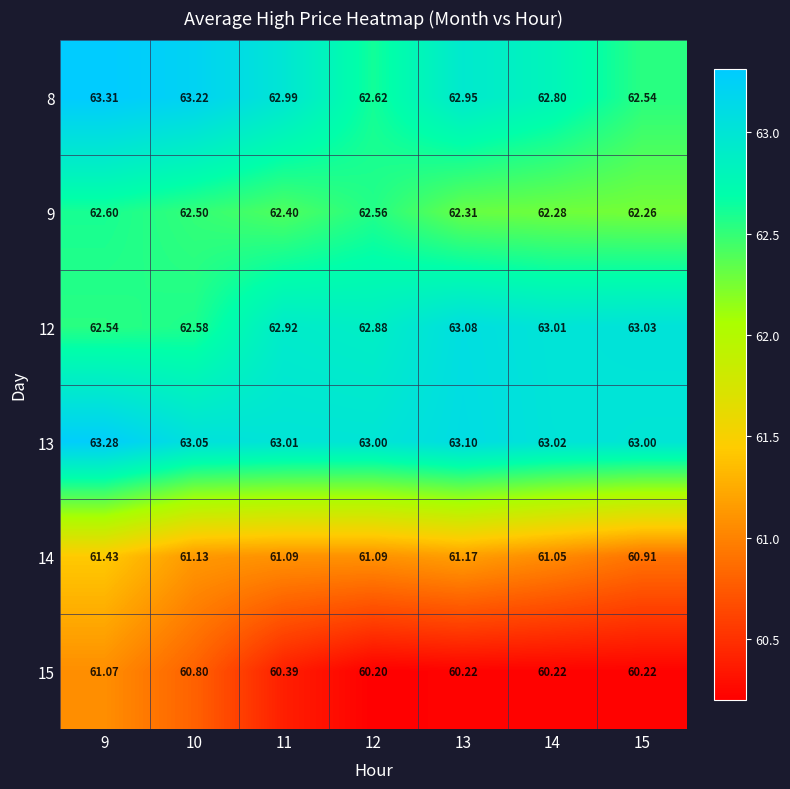

Is the value of 8 at 12 greater than the value of 15 at 15?

Yes